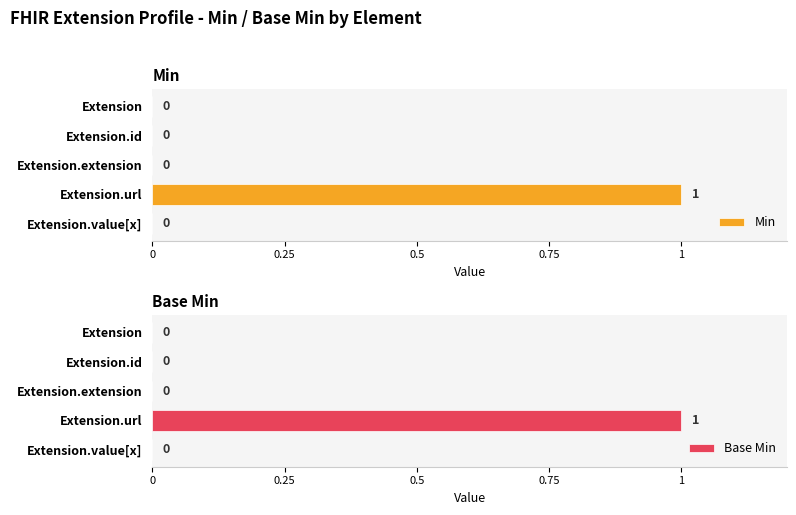

The value of Min at Extension.extension is 0. True or false?

True